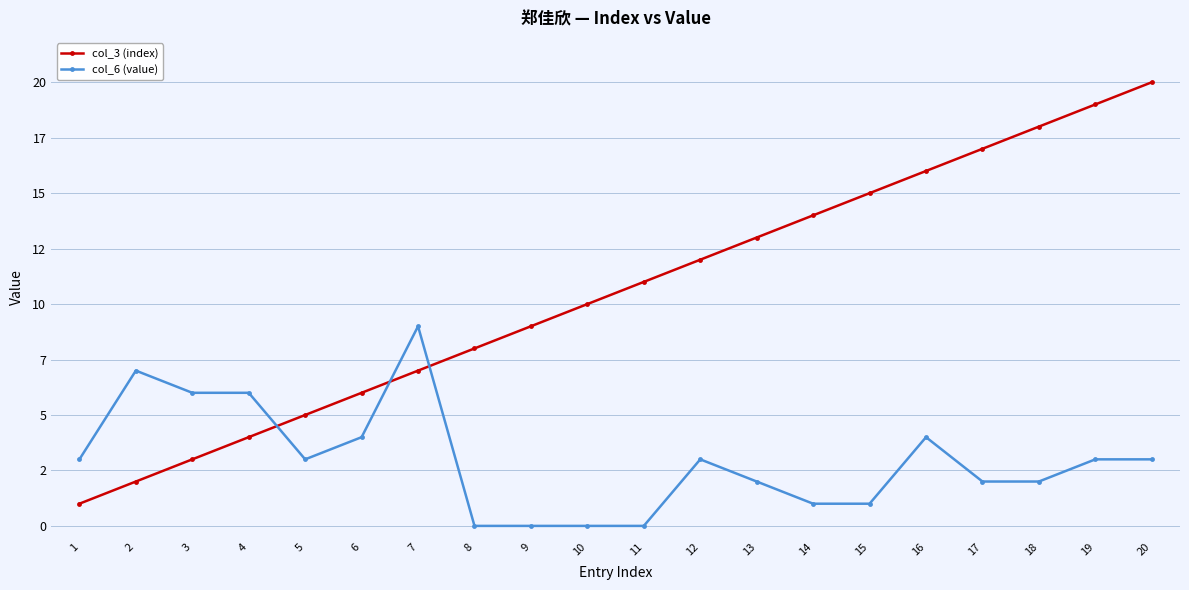

At which label does col_6 (value) first exceed 3?

2